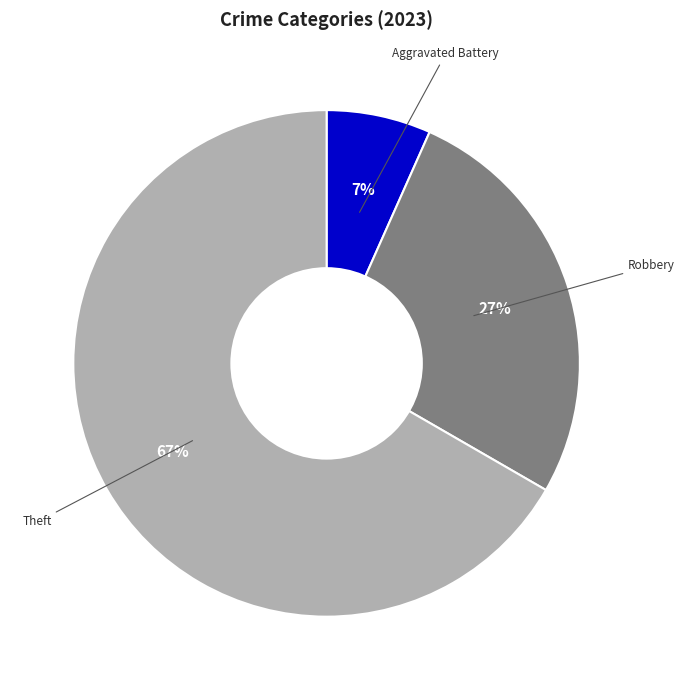

Is there a majority slice in this chart?

Yes